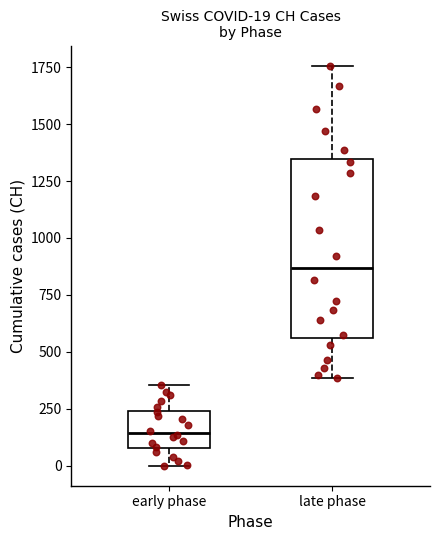

Which box's median line is the lowest?

early phase